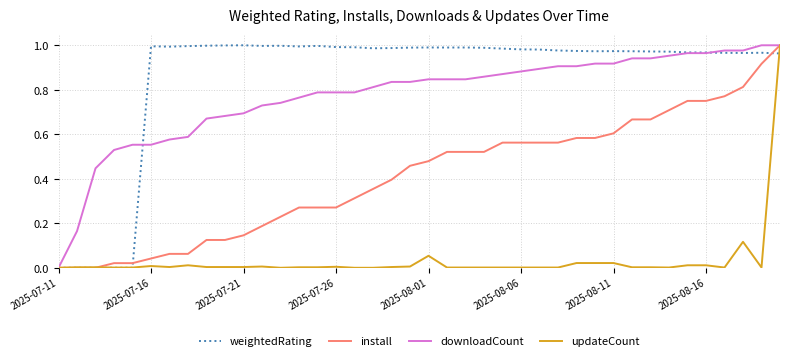

How many lines are shown in the chart?

4